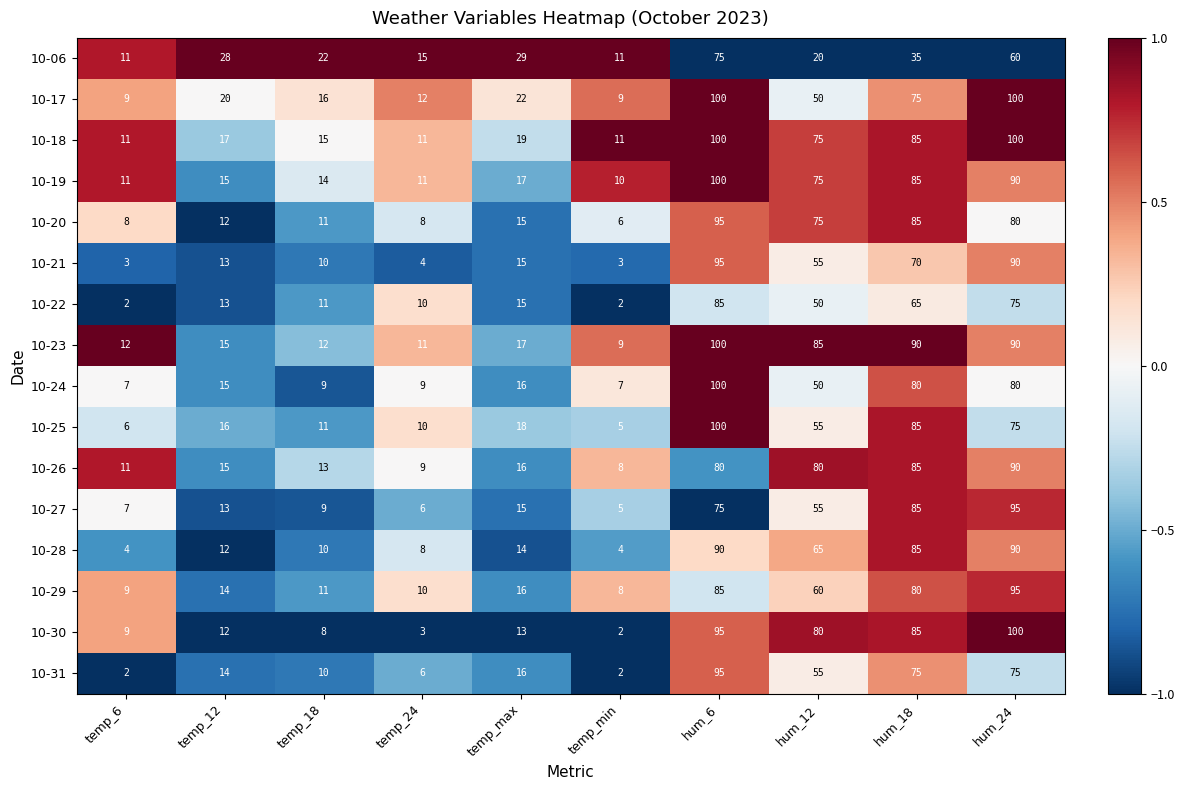

What is the sum of the 10-06 values at temp_6 and hum_24?

71